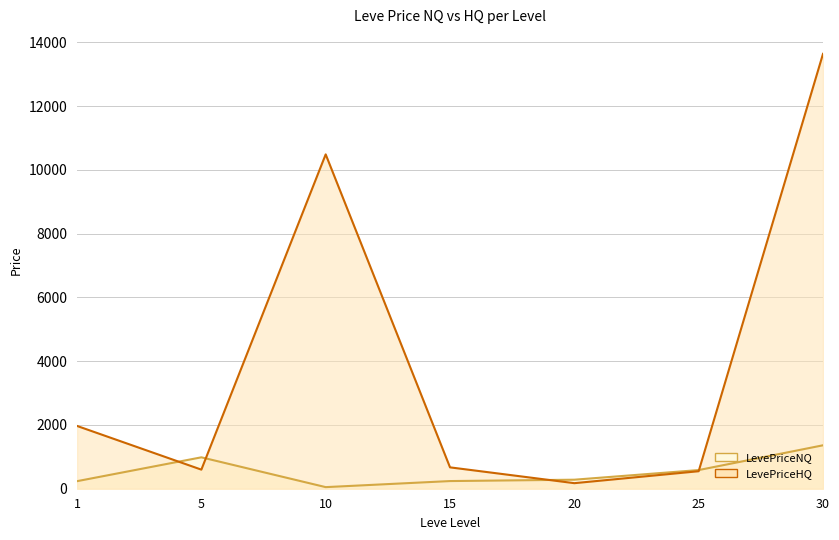

What is the difference between the maximum and minimum values in the LevePriceNQ series?

1312.0